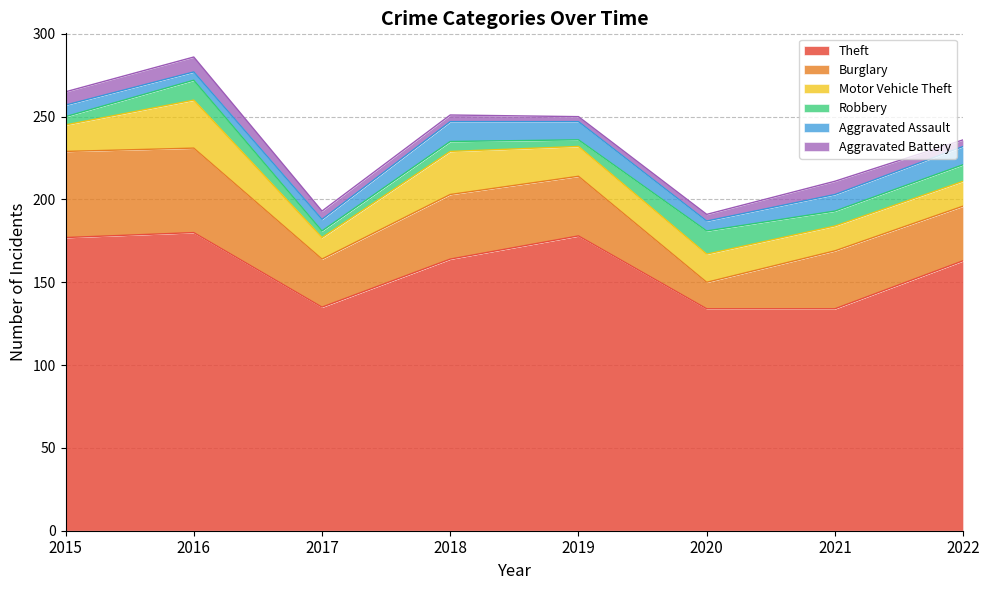

List the series in order of their peak value, highest first.

Theft, Burglary, Motor Vehicle Theft, Robbery, Aggravated Assault, Aggravated Battery